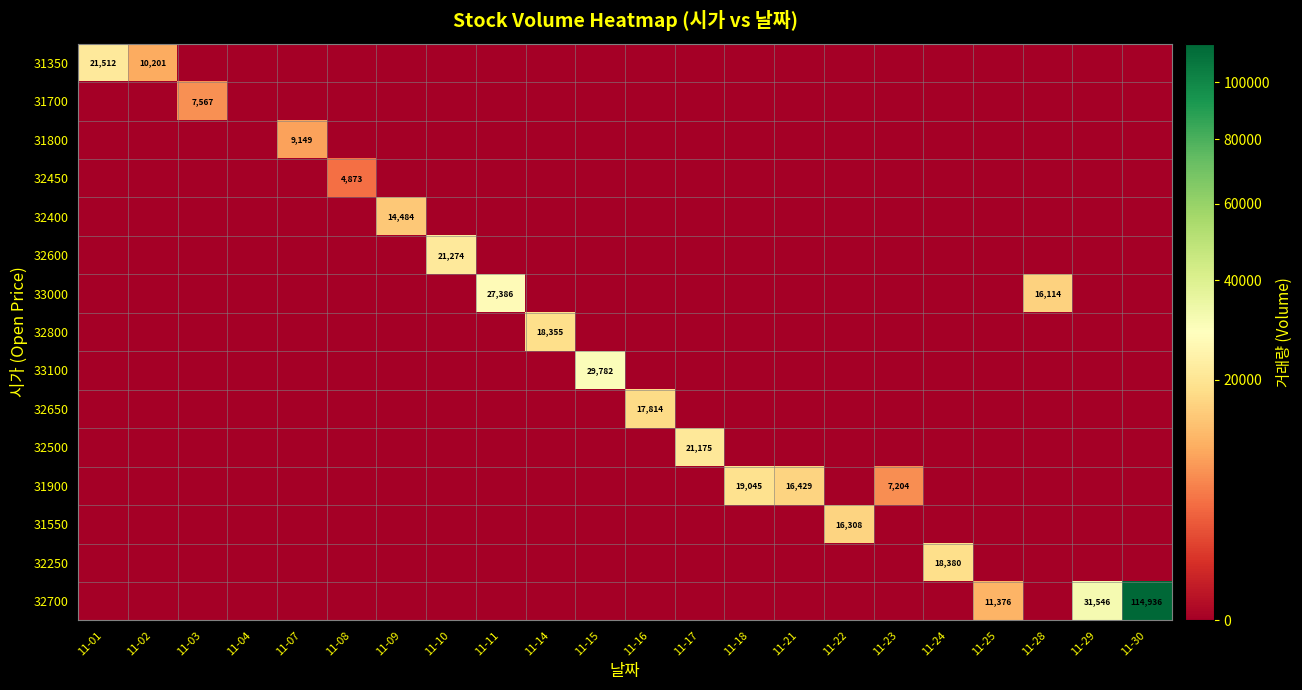

What is the spread (max minus min) of values at 11-16?

17814